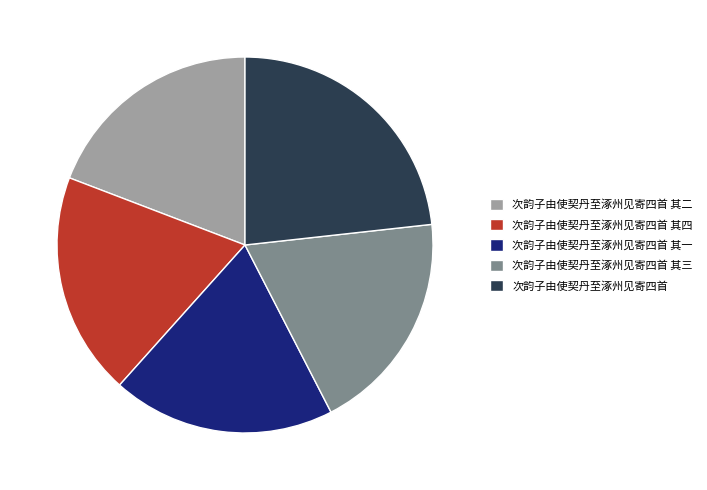

What is the largest slice in the pie chart?

次韵子由使契丹至涿州见寄四首